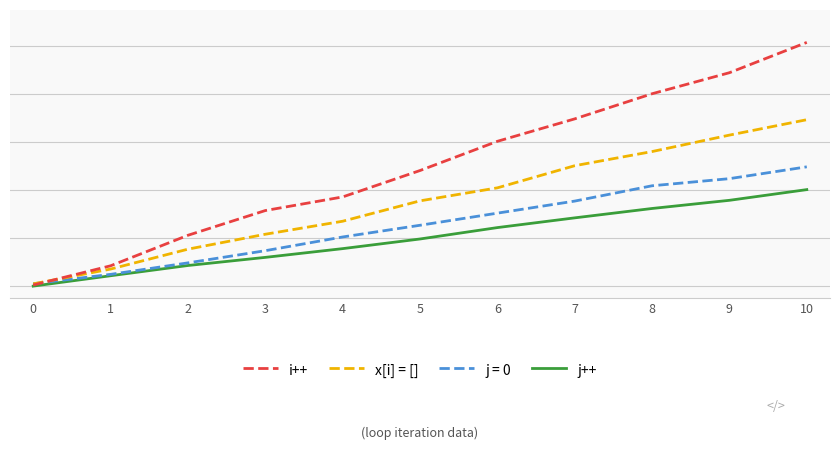

Does the chart display data point markers on the line(s)?

No